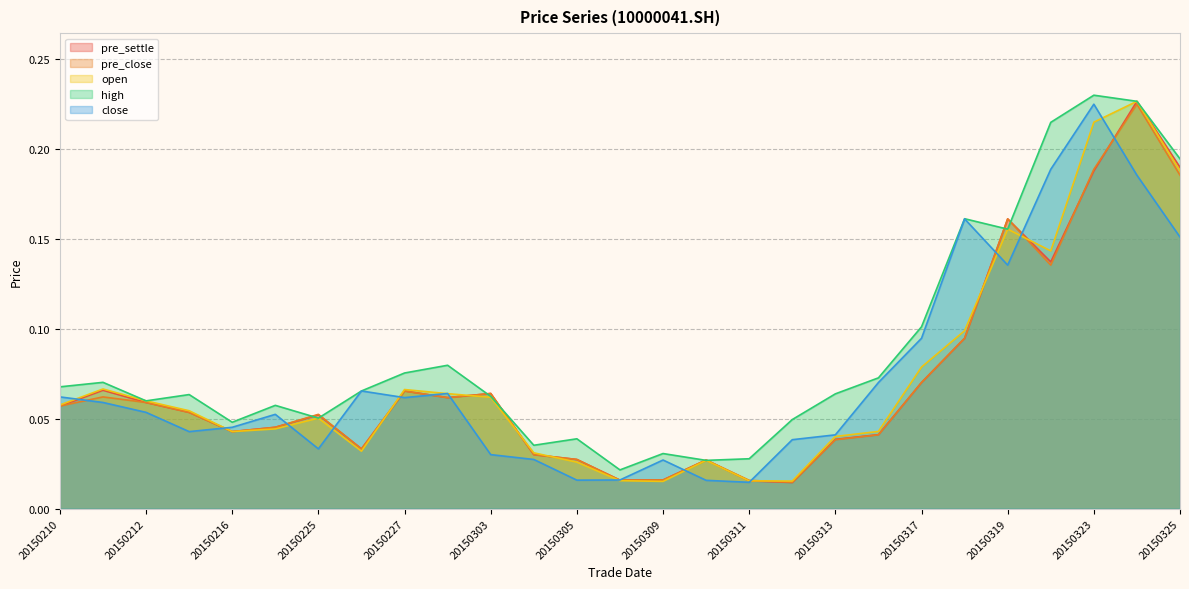

Where is open nearest to the value 0?

20150309